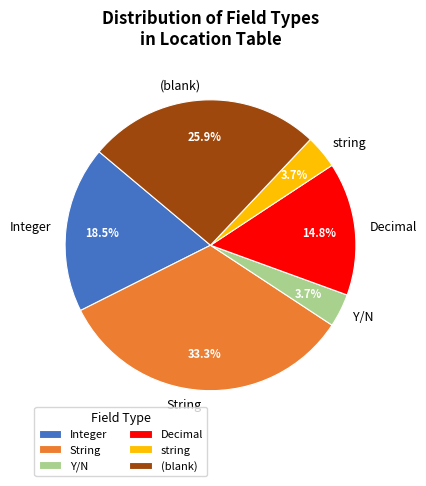

Which category has the biggest portion of the pie?

String